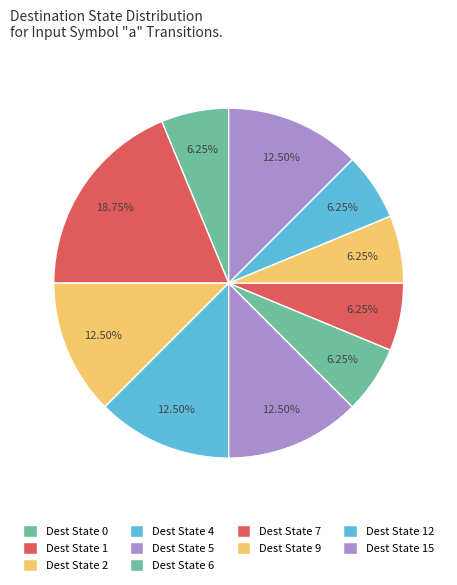

Is there a majority slice in this chart?

No